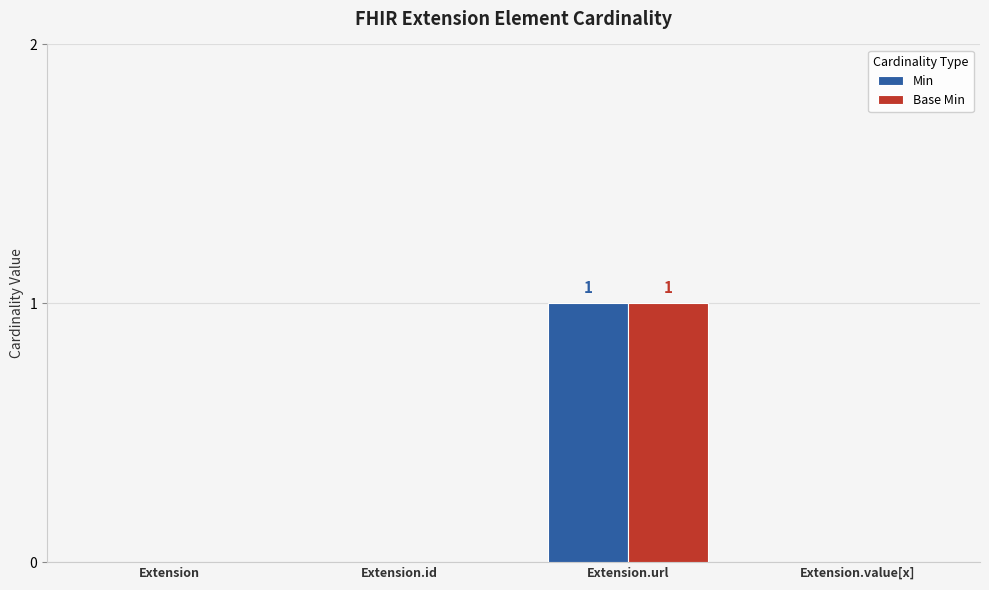

Is it true that Min equals 0 at Extension.id?

True